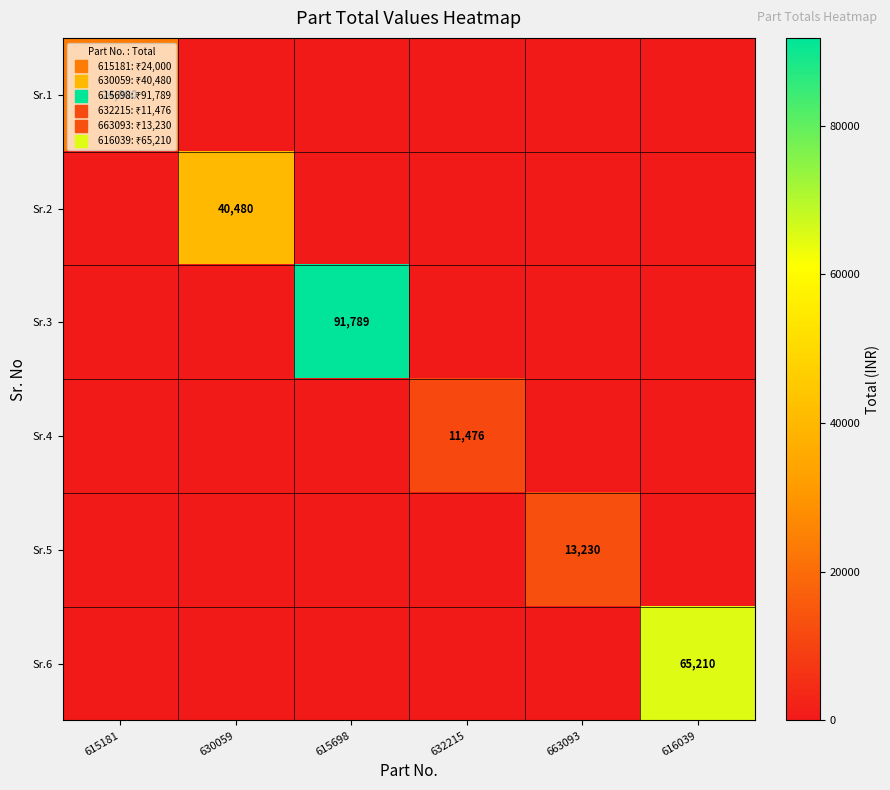

At which label does Sr.3 reach its minimum?

615181